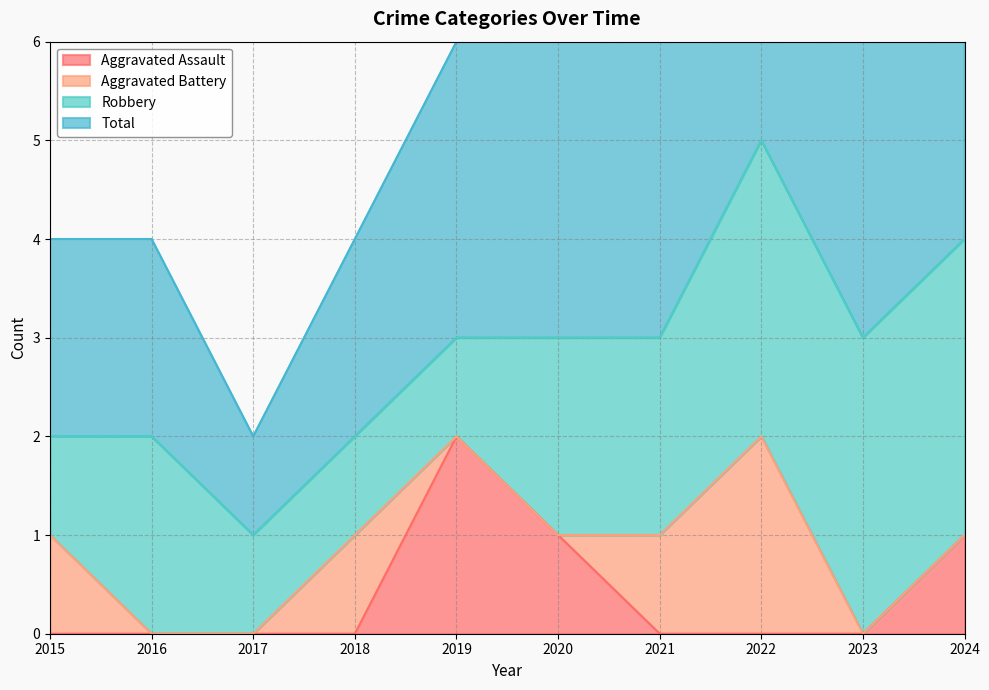

The value of Aggravated Assault at 2024 is 2. True or false?

False